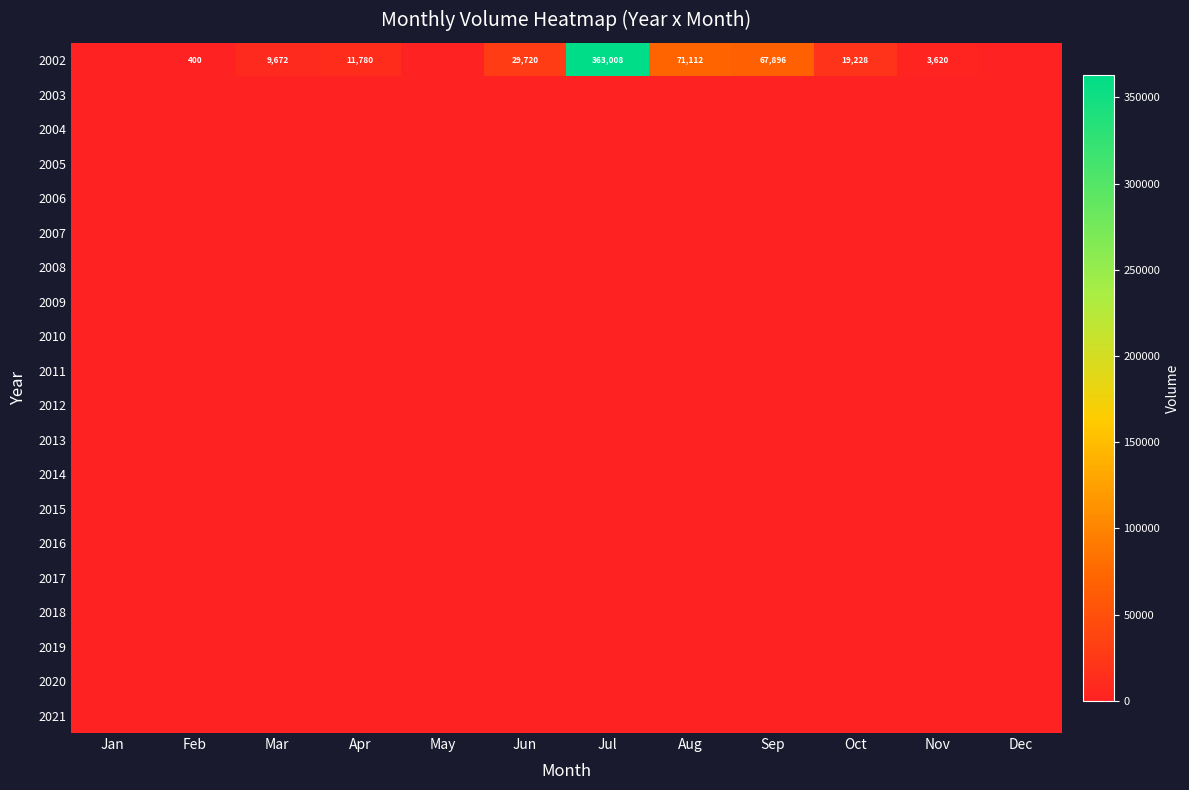

List the labels in order of 2020 value, smallest first.

Jan, Feb, Mar, Apr, May, Jun, Jul, Aug, Sep, Oct, Nov, Dec